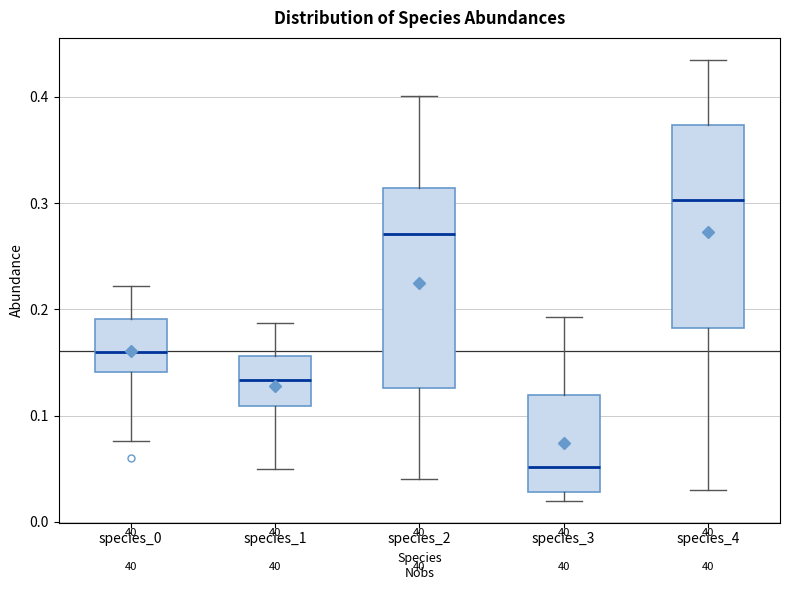

Which box's median line is the highest?

species_4